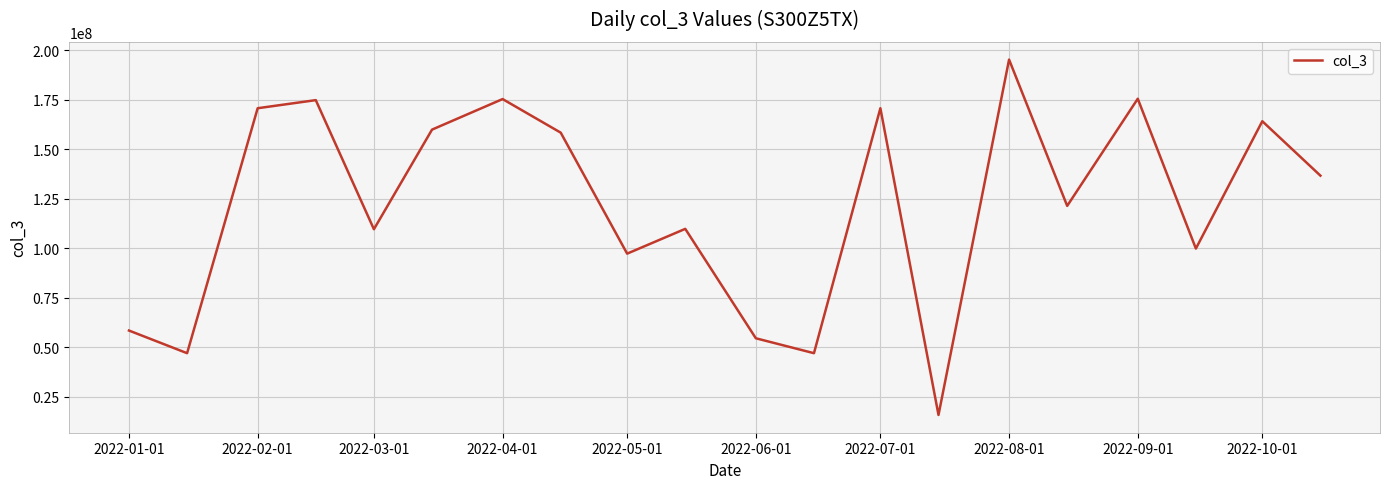

How many values are below 136569592?

10